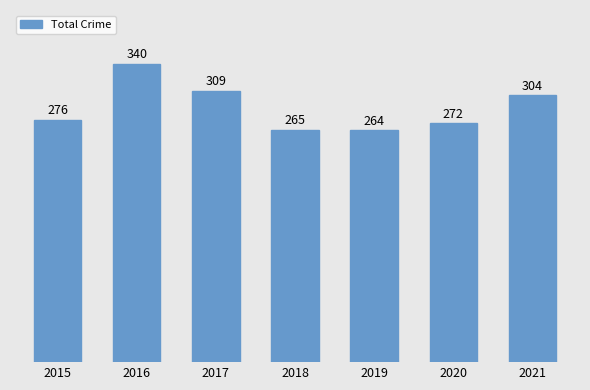

At which label is the value closest to 302?

2021